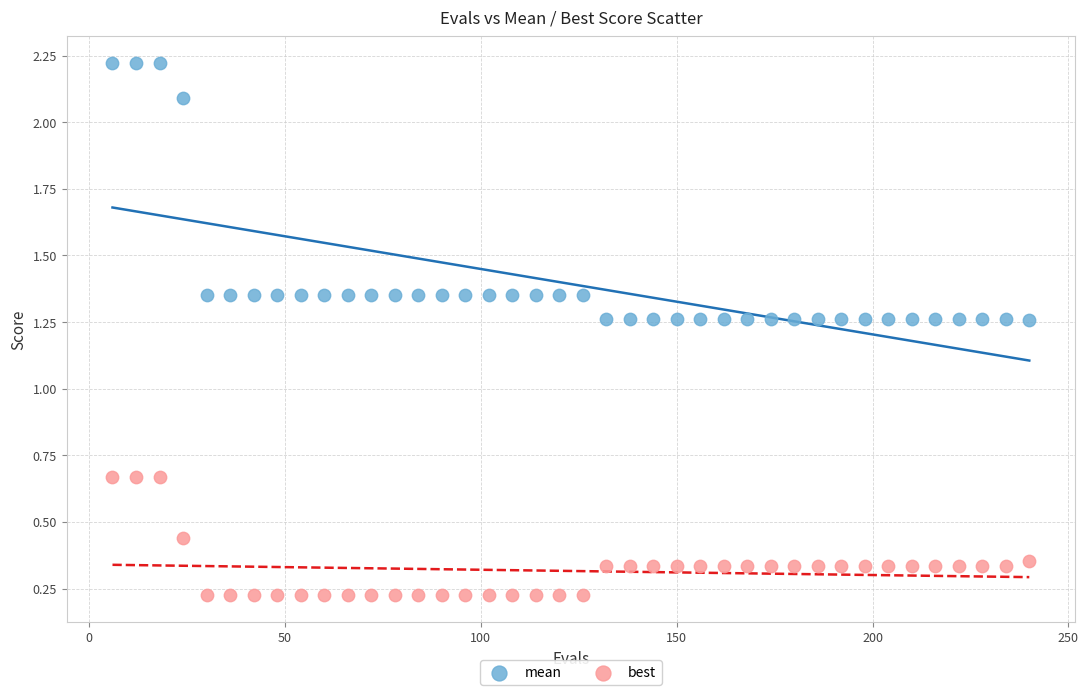

What are all the series names shown in the legend?

mean, best